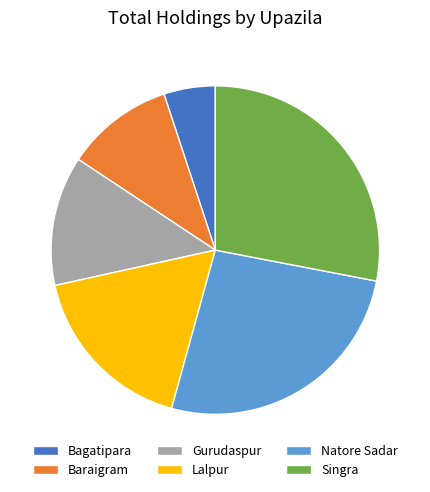

What is the smallest slice in the pie chart?

Bagatipara